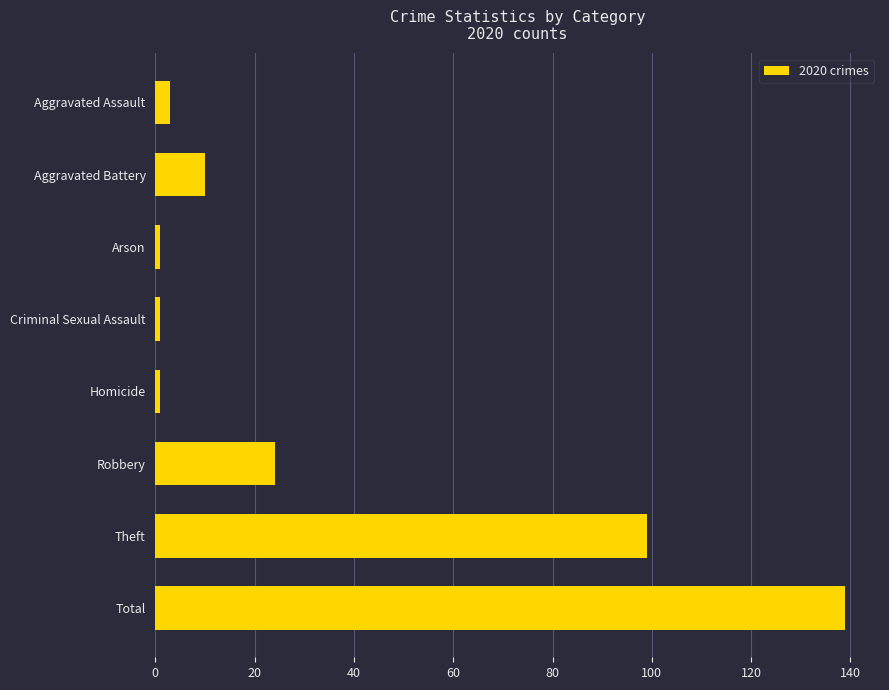

Between Robbery and Theft, which is larger?

Theft